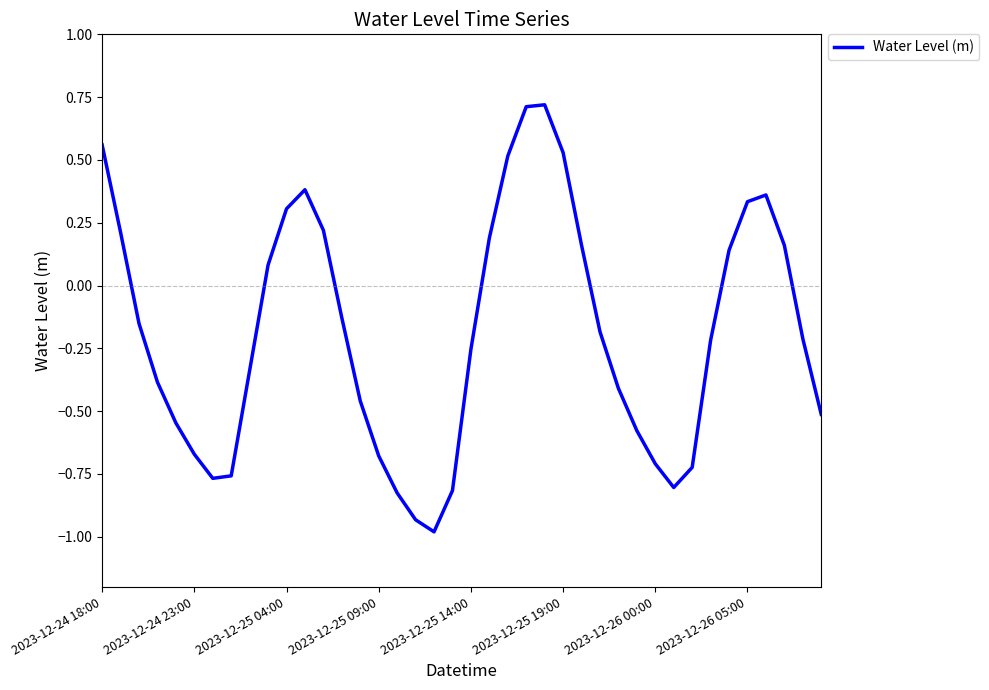

What is the maximum value shown in the chart?

0.7